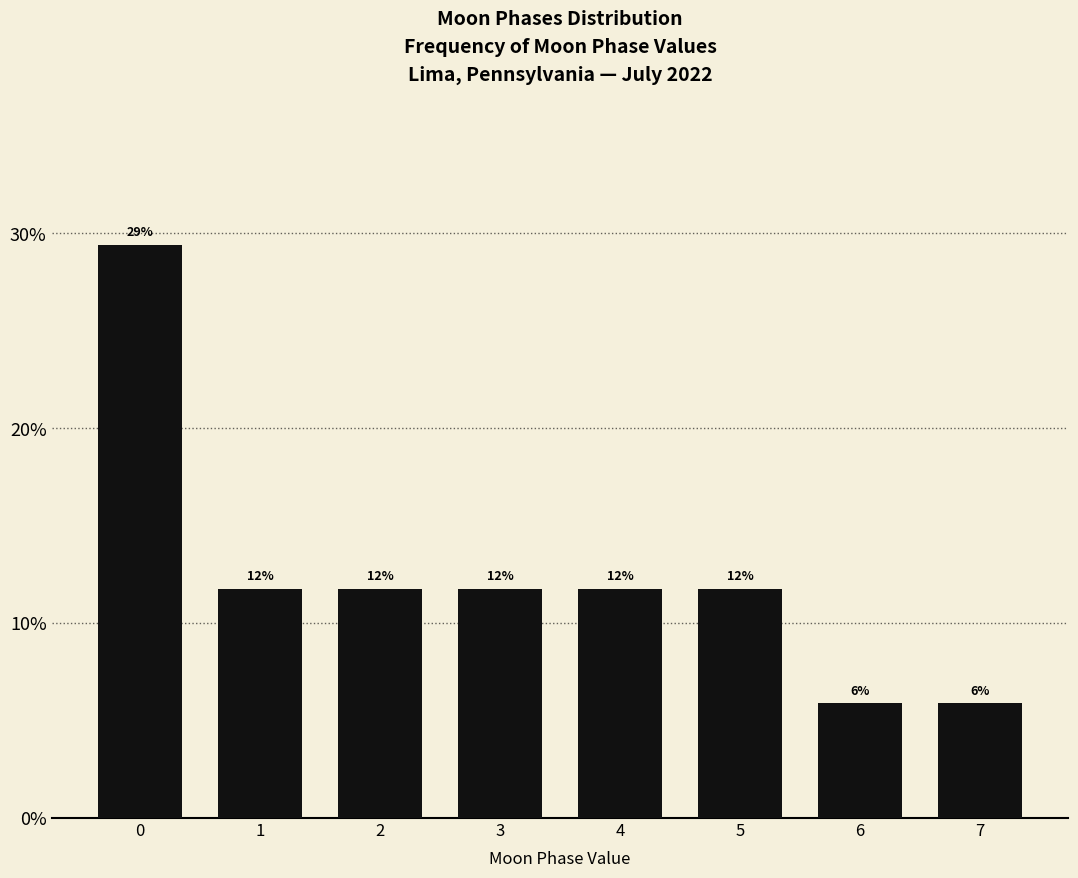

Does the chart contain any negative values?

No